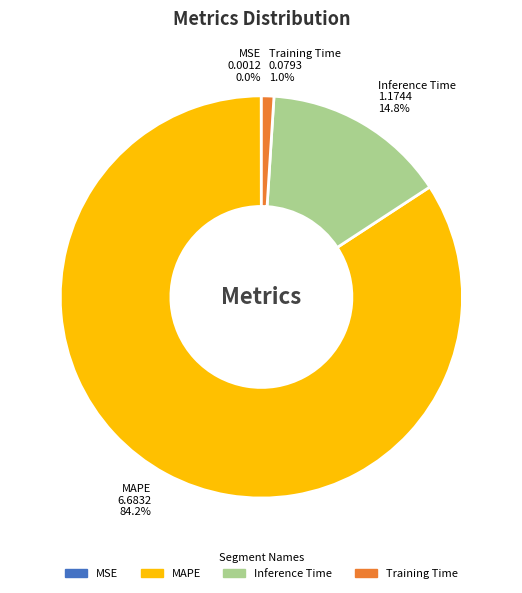

The Training Time slice represents 1% of the pie. True or false?

True